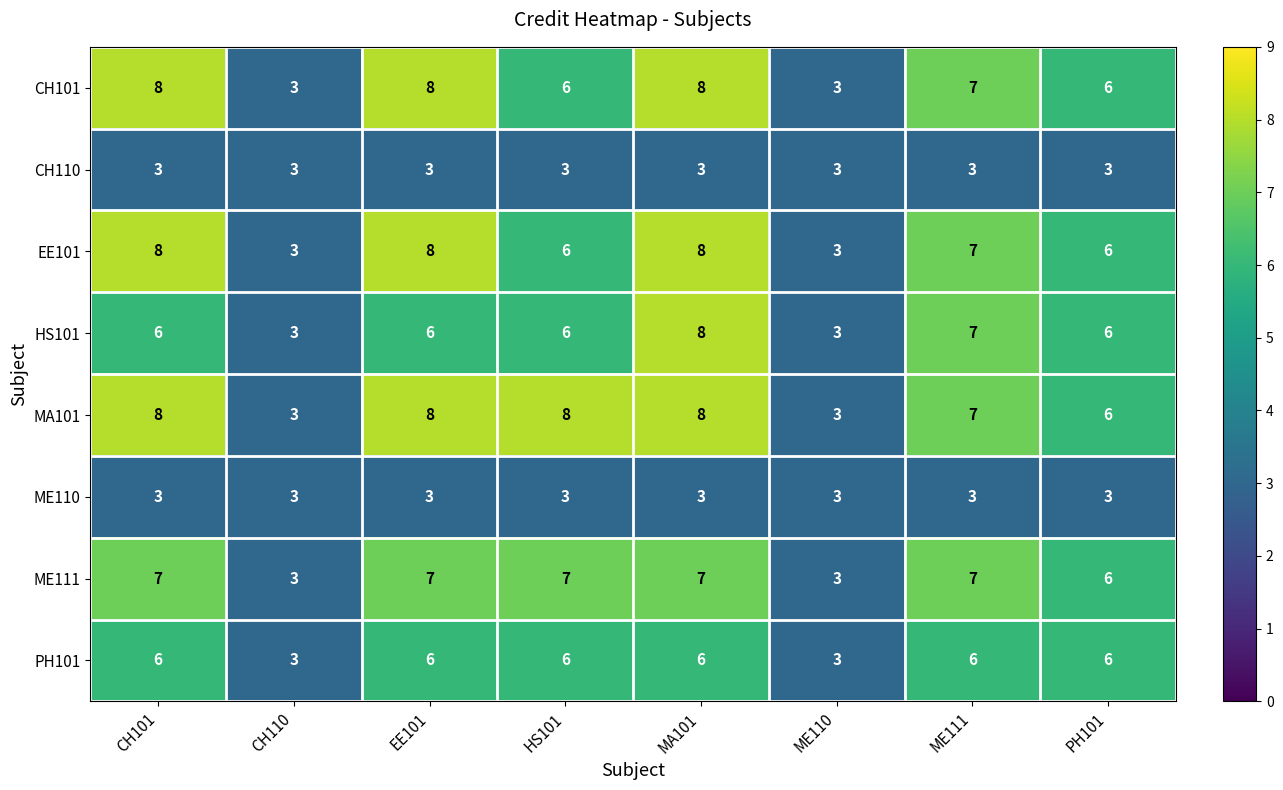

True or false: CH110 has a value of 3 at ME111.

True